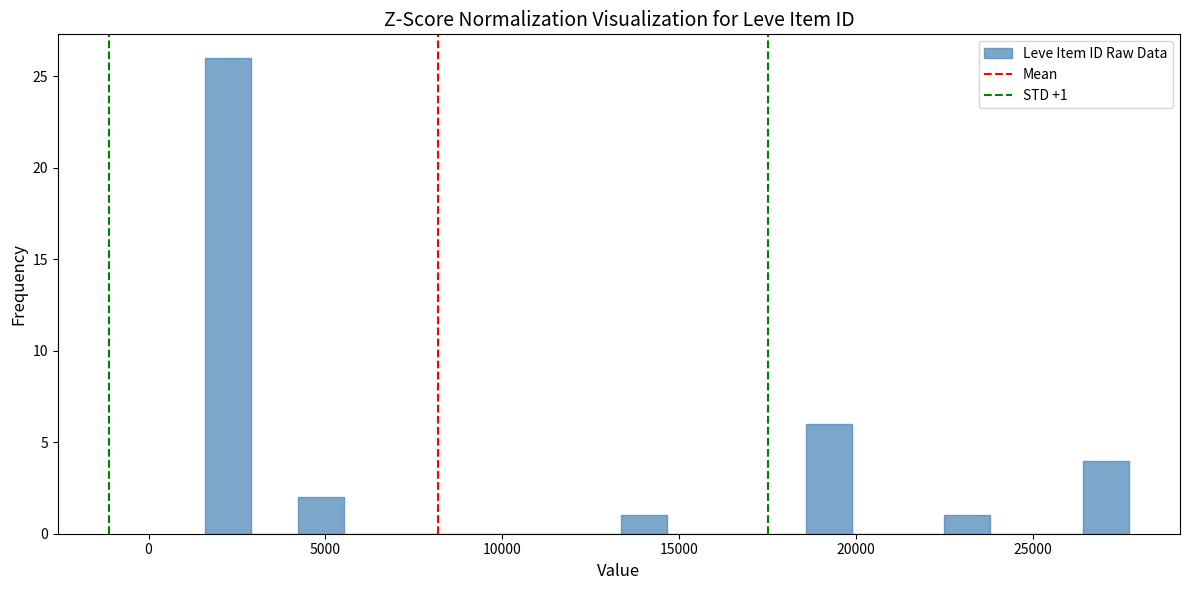

Around what value on the x-axis is the tallest bar? Give the approximate position of its centre, as read against the axis.

2500